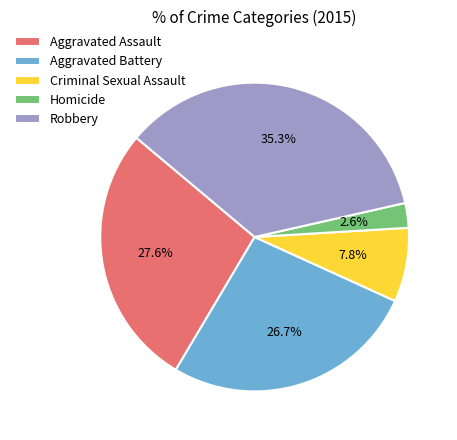

To the nearest percent, what percentage of the pie is Homicide?

3%